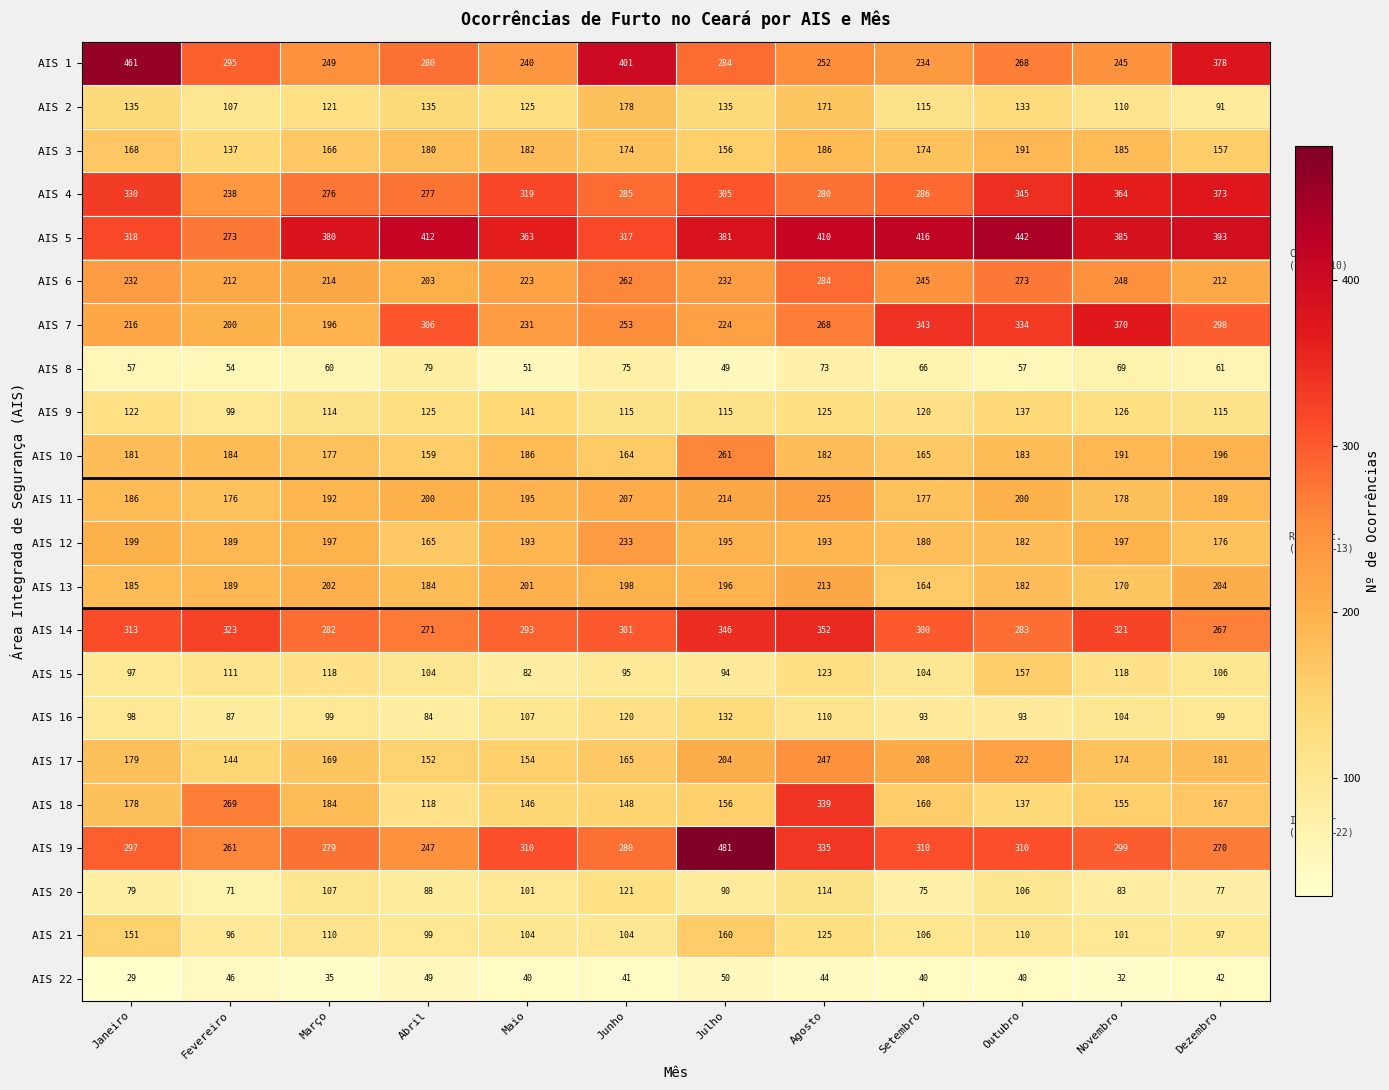

Rank the series at Setembro from highest to lowest value.

AIS 5, AIS 7, AIS 19, AIS 14, AIS 4, AIS 6, AIS 1, AIS 17, AIS 12, AIS 11, AIS 3, AIS 10, AIS 13, AIS 18, AIS 9, AIS 2, AIS 21, AIS 15, AIS 16, AIS 20, AIS 8, AIS 22